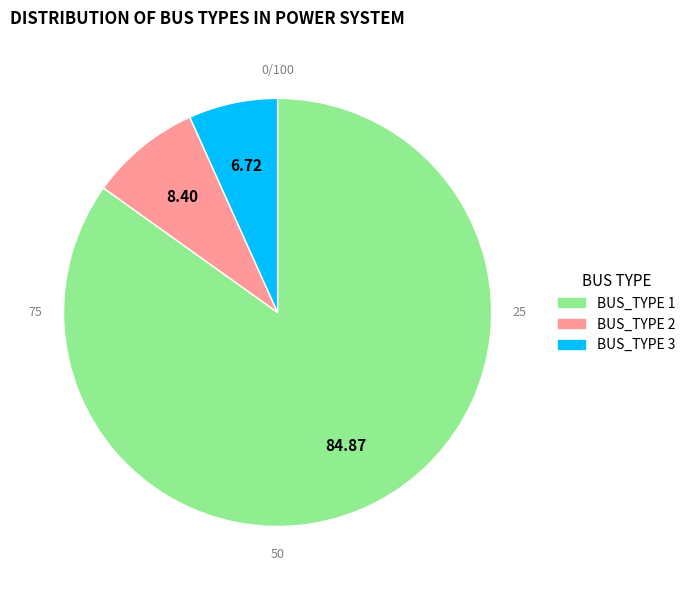

To the nearest percent, what percentage of the pie is BUS_TYPE_3?

7%